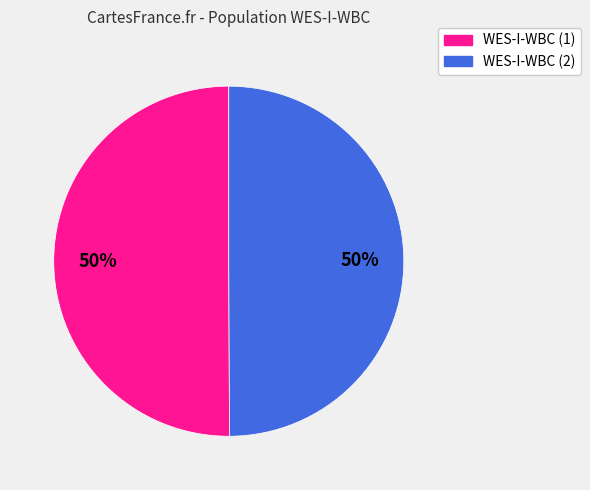

How many segments does this pie chart have?

2